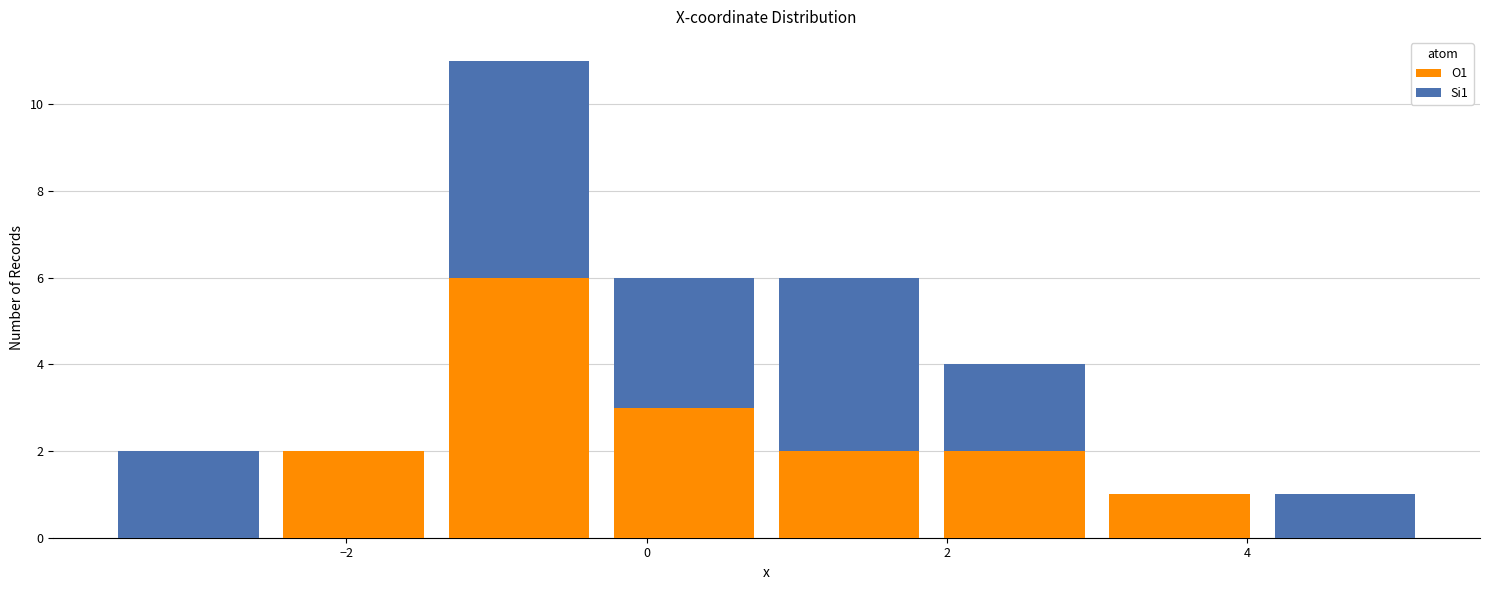

What is the total height of the stacked bar covering 4.2 to 5.2 on the x-axis? Neither the bar edges nor the heights are printed on the chart, so give them approximately, as read against the axes.

1